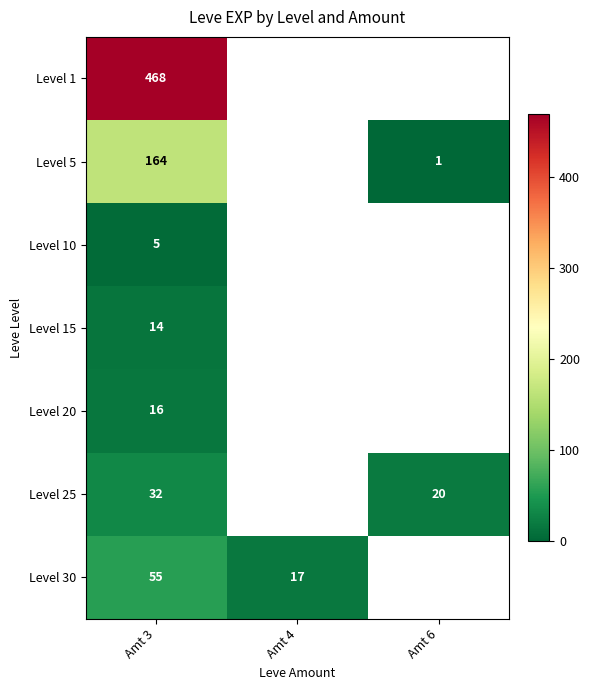

The Level 1 series shows 652.9 at Amt 3. True or false?

False